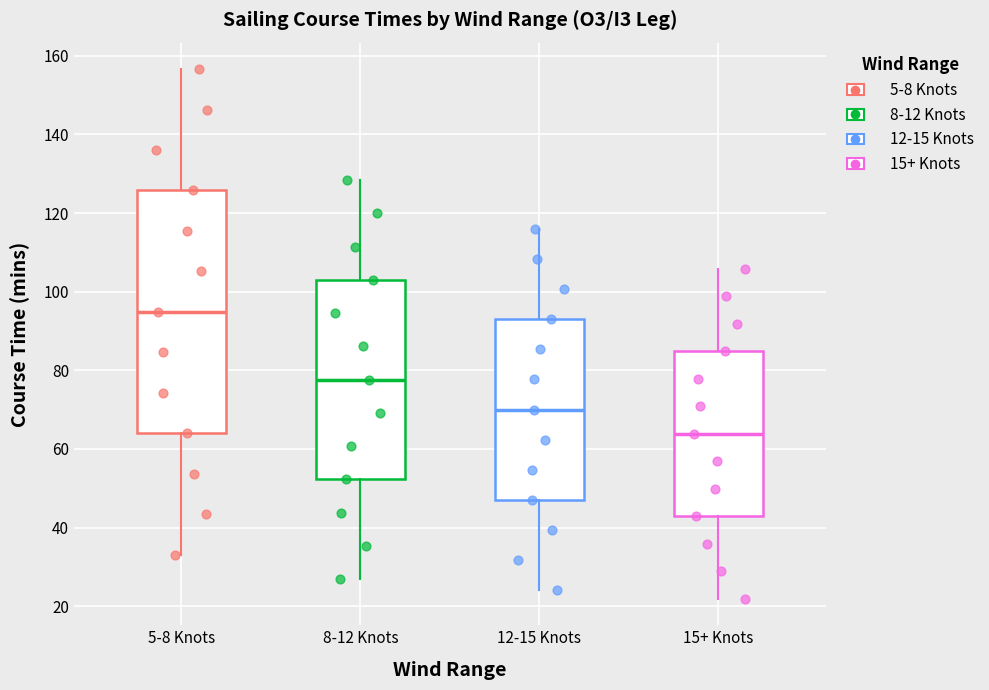

Reading left to right, transcribe this box plot: for each box, give where its median line is, the range the box spans, and where its two whiskers end, as read against the y-axis. The values are not printed on the chart, so give them approximately, as read against the axis.

5-8 Knots: median 94, box 64 to 126, whiskers 34 to 156
8-12 Knots: median 78, box 52 to 104, whiskers 26 to 128
12-15 Knots: median 70, box 48 to 92, whiskers 24 to 116
15+ Knots: median 64, box 42 to 84, whiskers 22 to 106